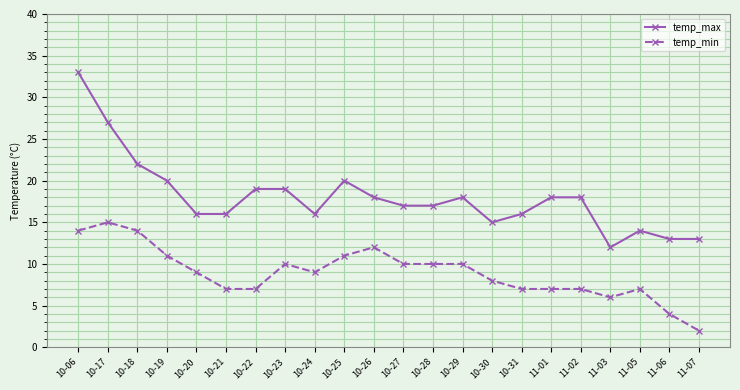

True or false: temp_max and temp_min intersect in this chart.

False